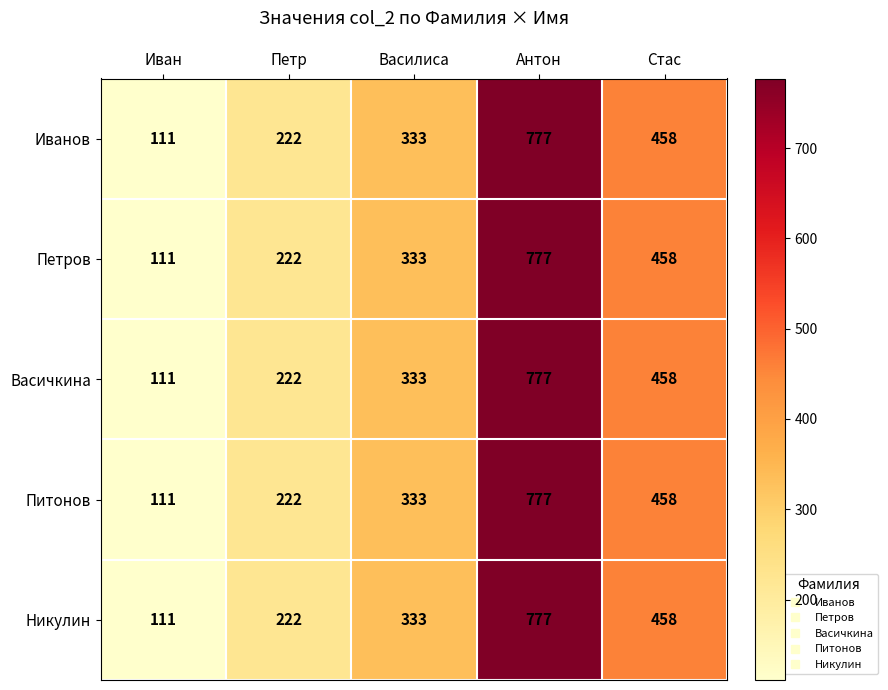

Read the Питонов value at Петр, to the nearest 50.

200